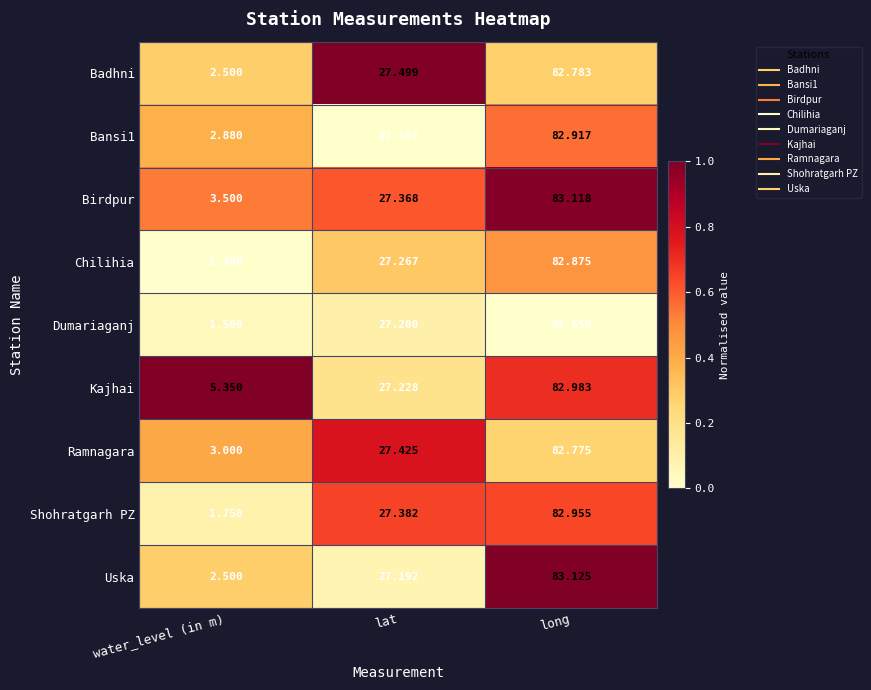

How many categories are shown in the chart?

3